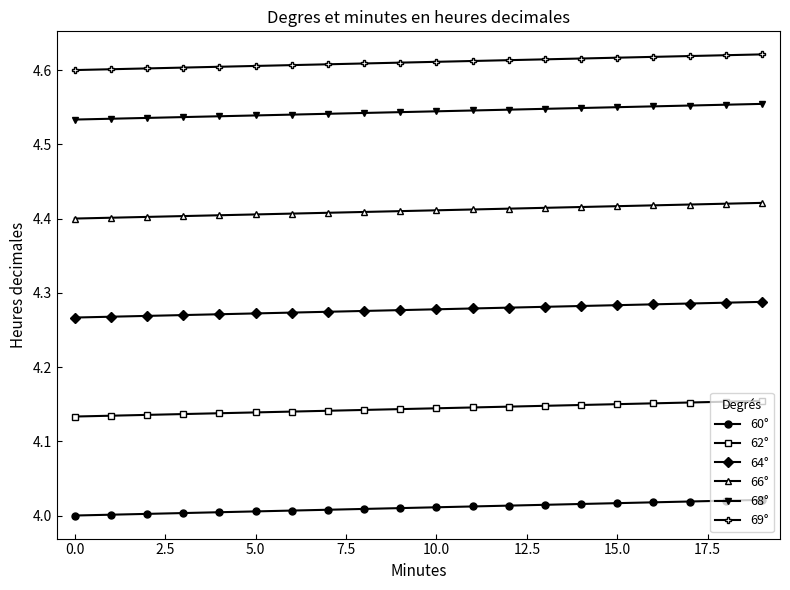

What are all the series names shown in the legend?

60°, 62°, 64°, 66°, 68°, 69°